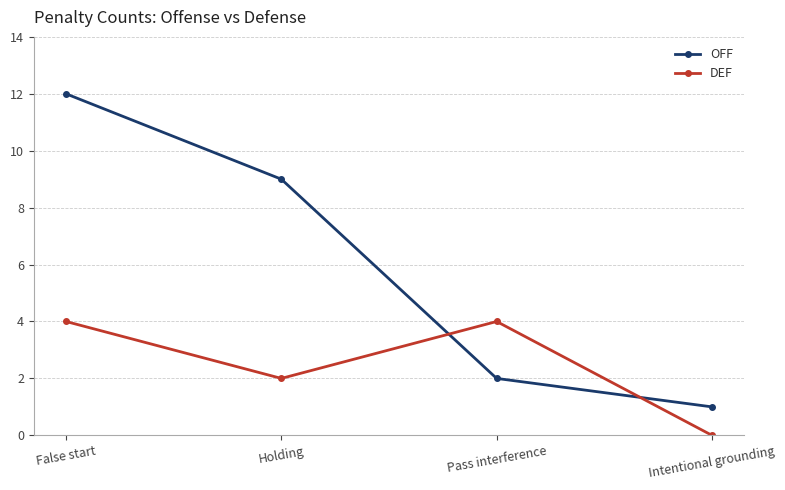

The value of OFF at Holding is 3. True or false?

False